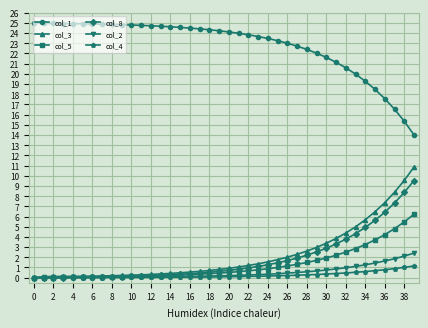

Which series has the largest total across all categories?

col_1